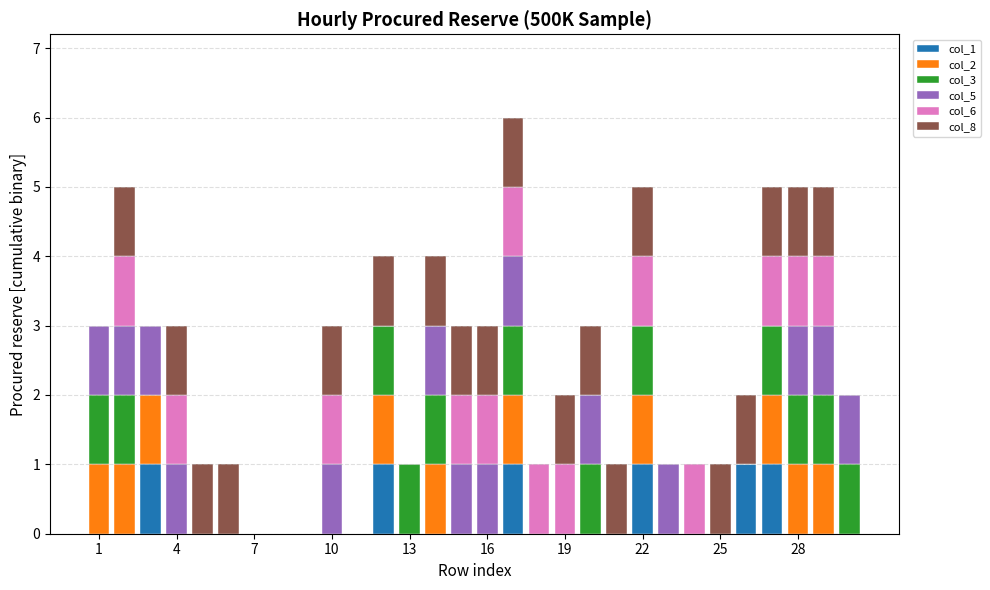

List the series in order of their peak value, lowest first.

col_1, col_2, col_3, col_5, col_6, col_8